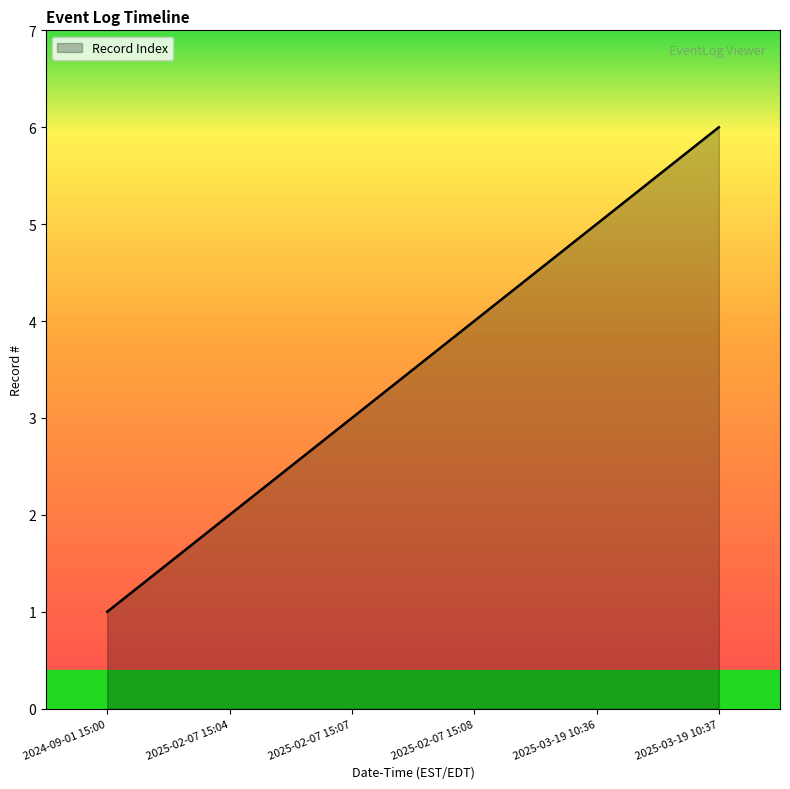

What value does the data have at 2025-02-07 15:07?

3